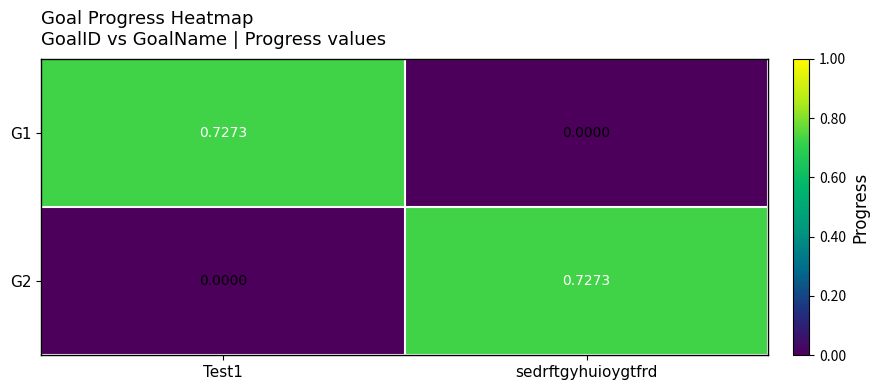

Where is G1 nearest to the value 0?

sedrftgyhuioygtfrd